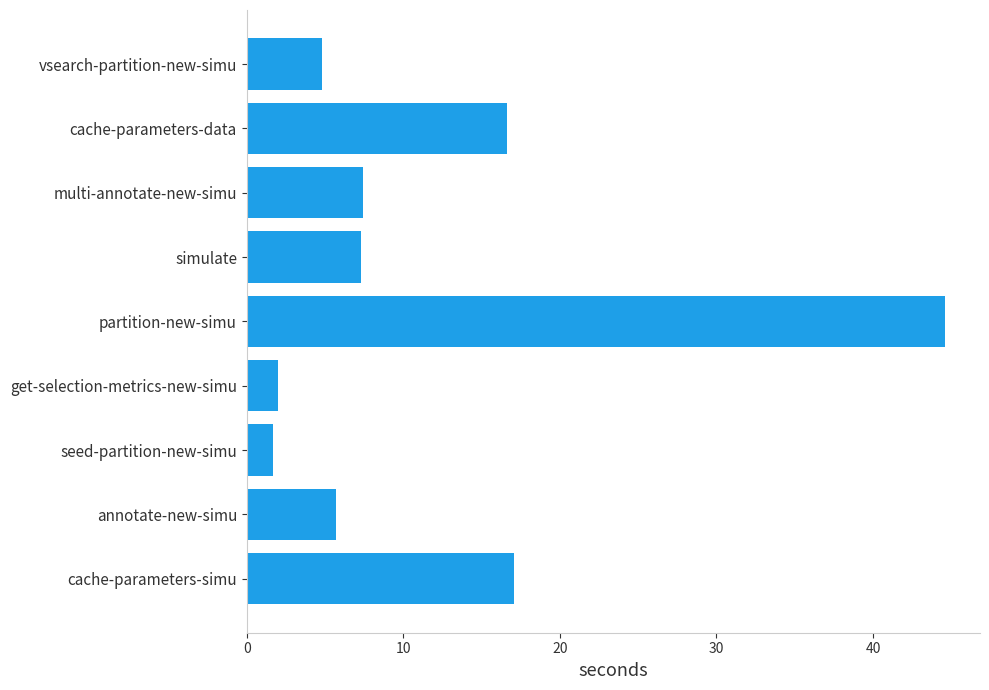

The value at partition-new-simu is 44.6. True or false?

True